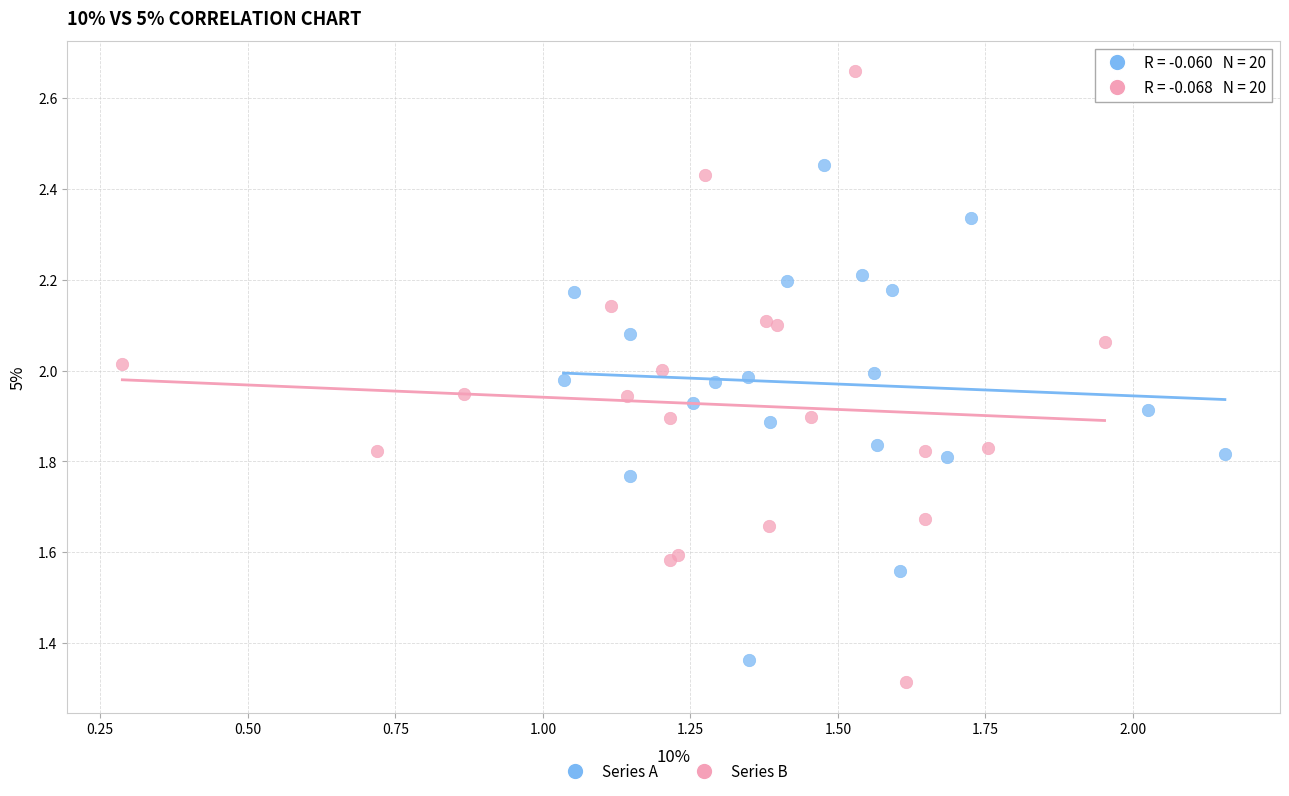

What are all the series names shown in the legend?

Series A, Series B